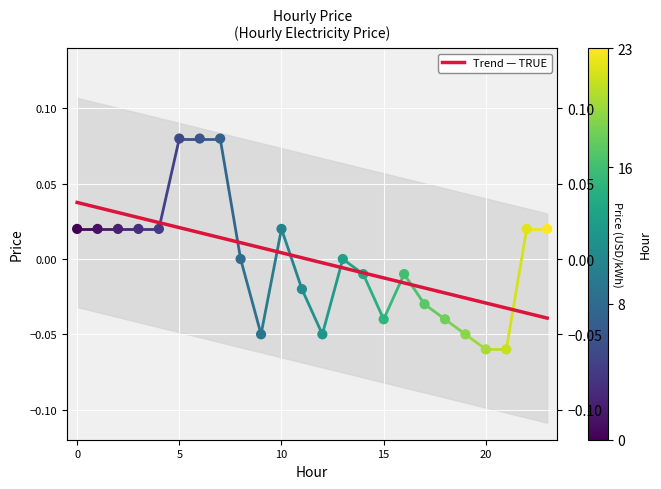

What is the change in value from 5 to 16?

-0.1